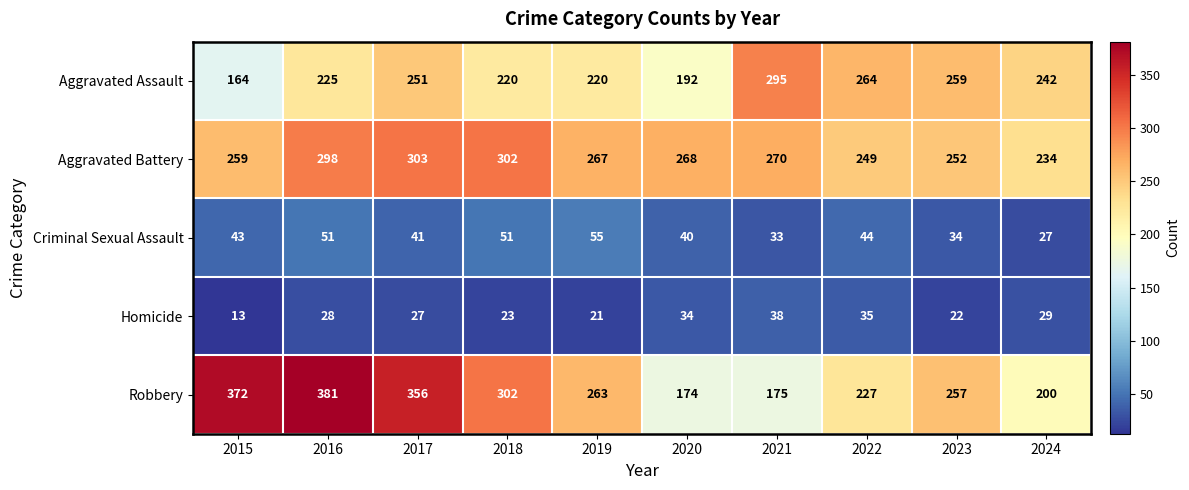

At which category is the sum across all series the highest?

2016